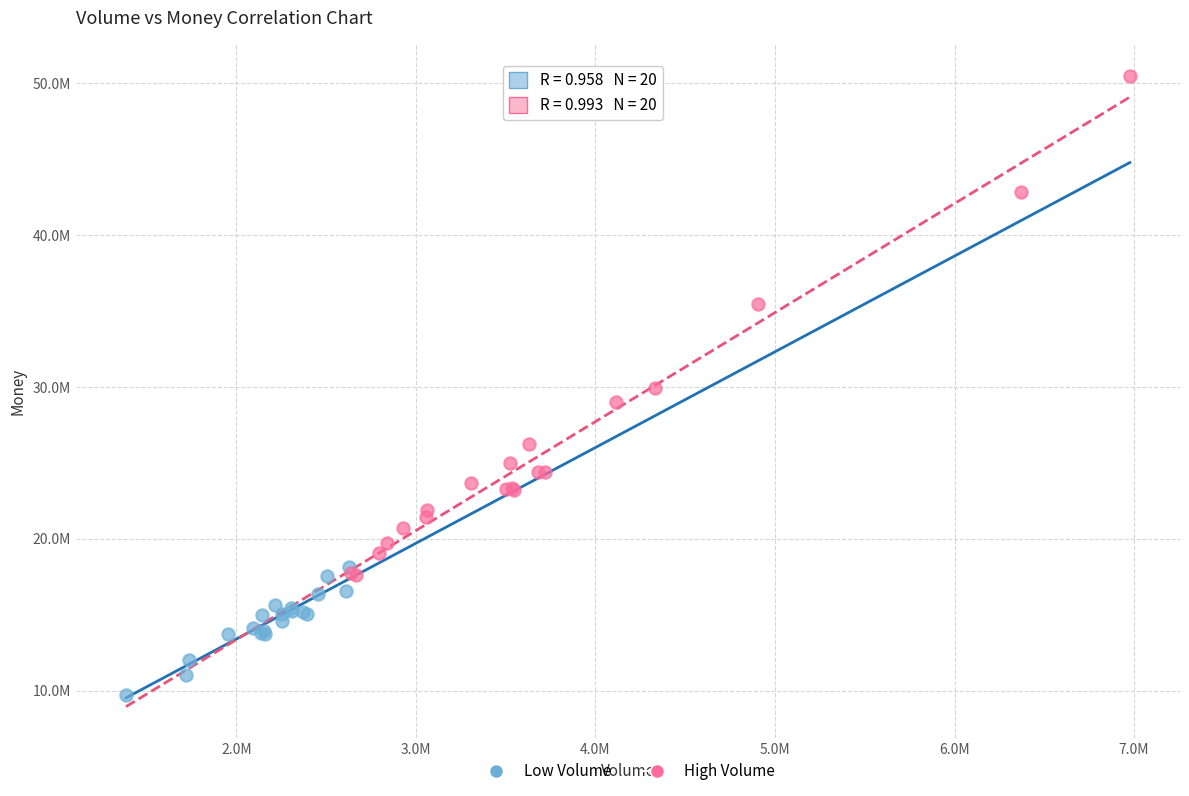

What are all the series names shown in the legend?

Low Volume, High Volume